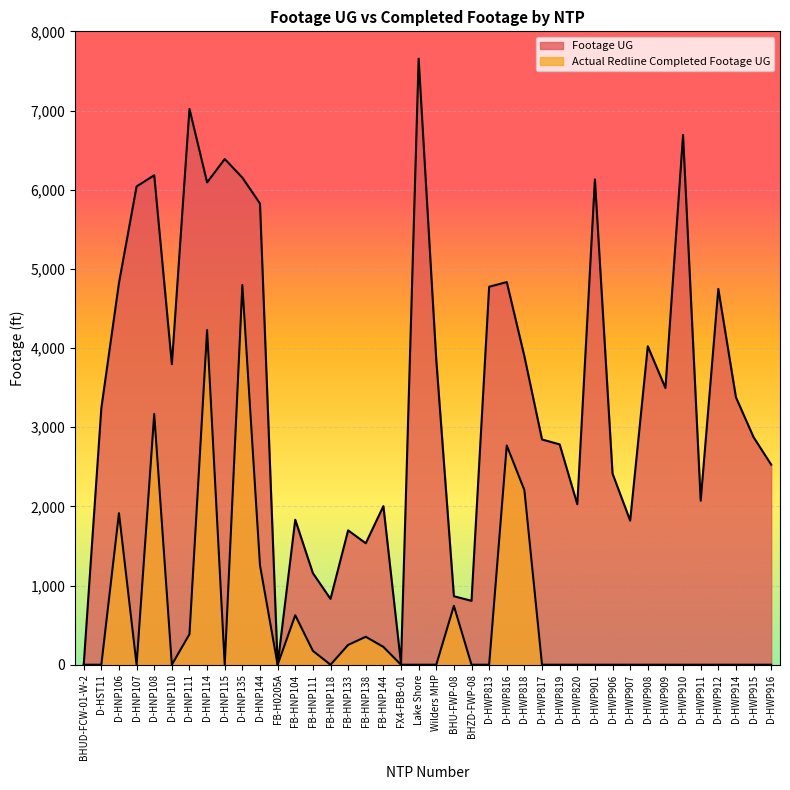

What is the sum of the Actual Redline Completed Footage UG values at BHU-FWP-08 and D-HWP912?

744